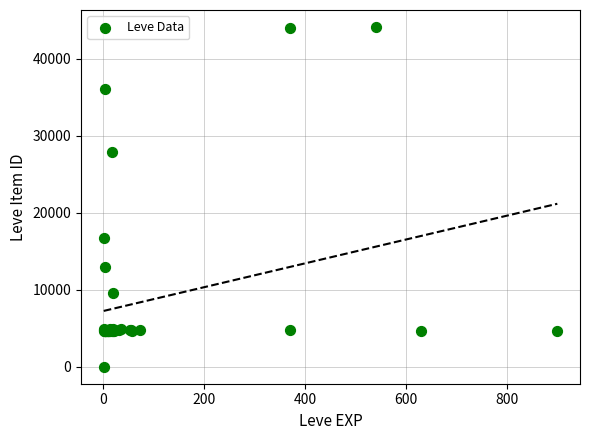

What Y value in the scatter plot is closest to 22050?

16734